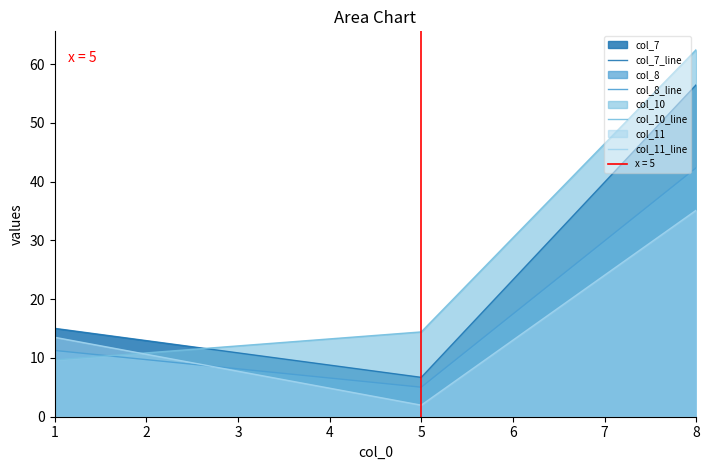

What is the sum of all col_11_line values?

50.6